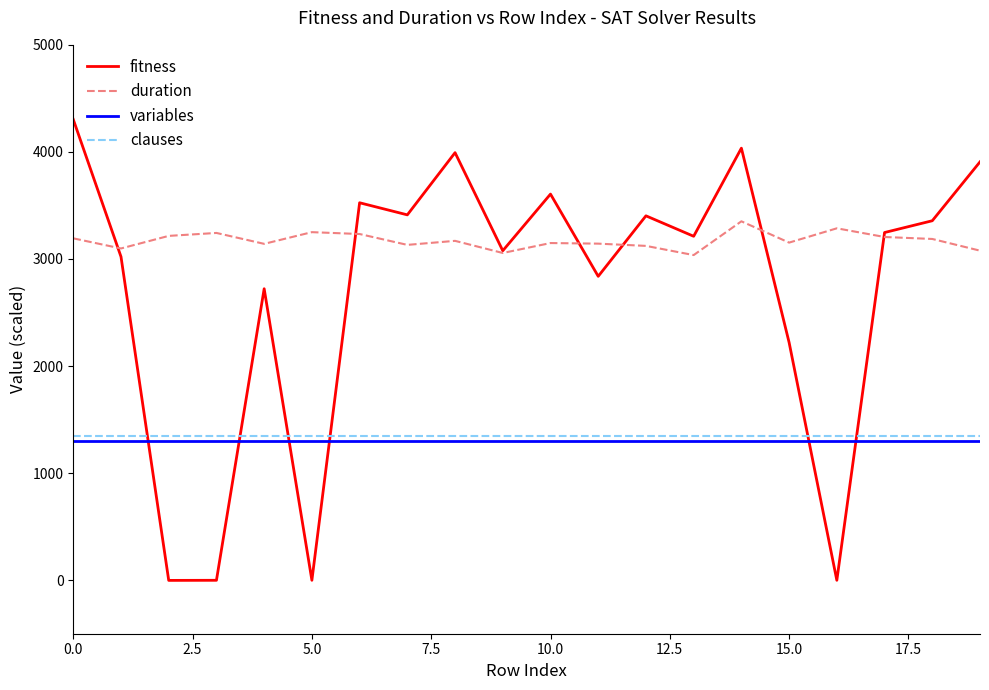

Which series has the widest spread of values?

fitness